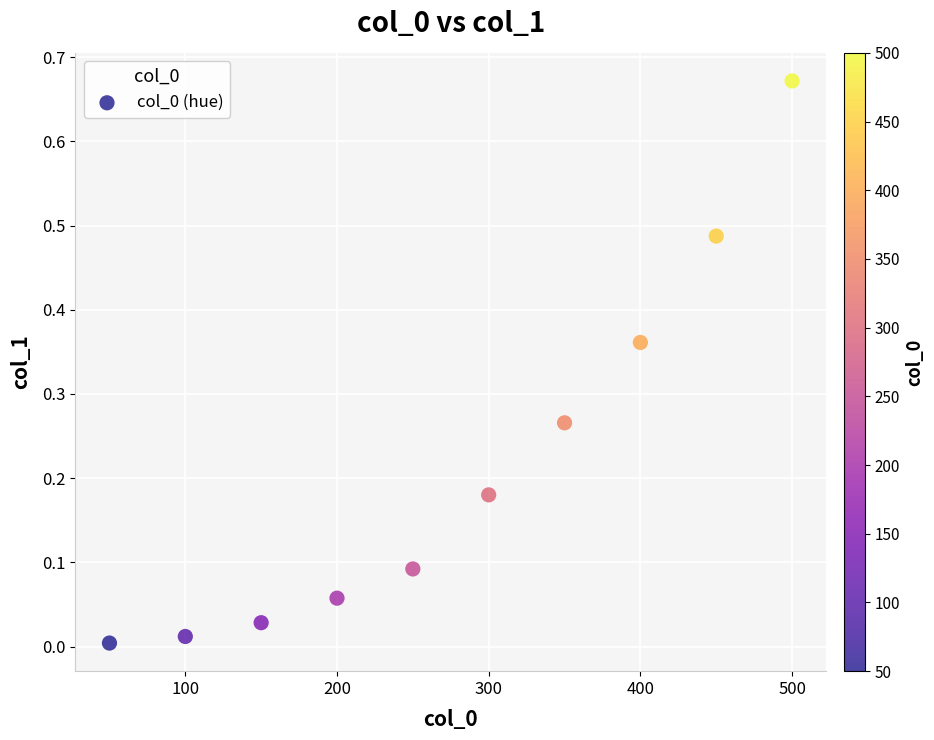

What is the average X value?

275.0